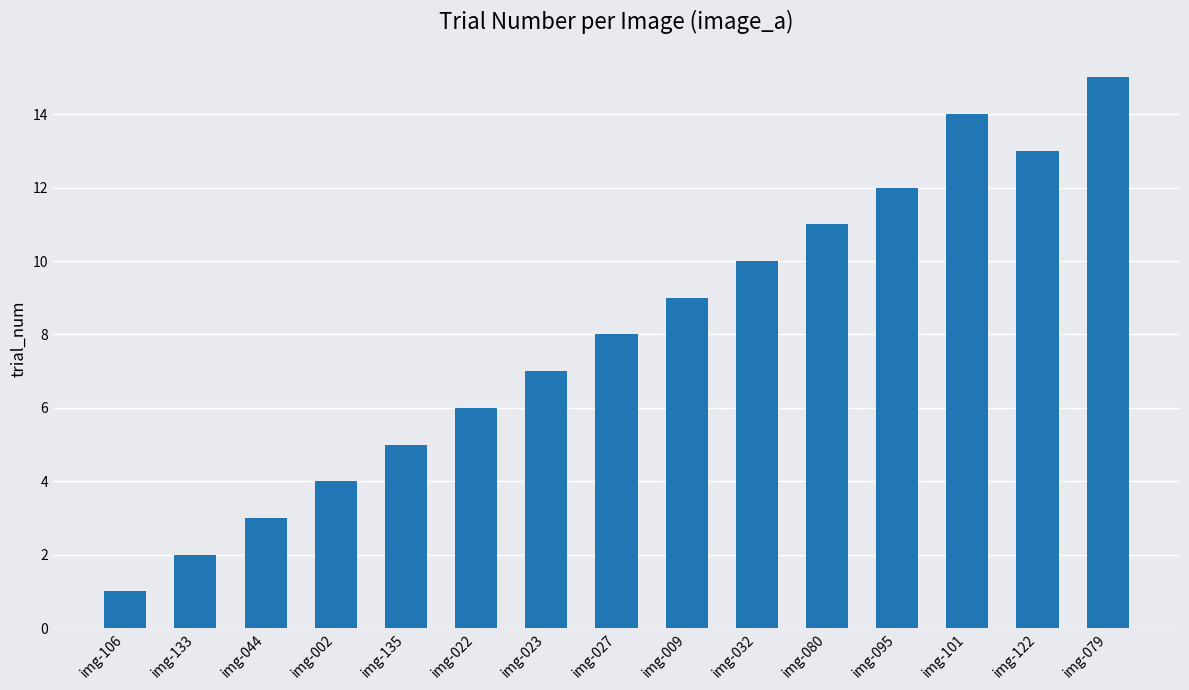

Read the value at img-027.

8